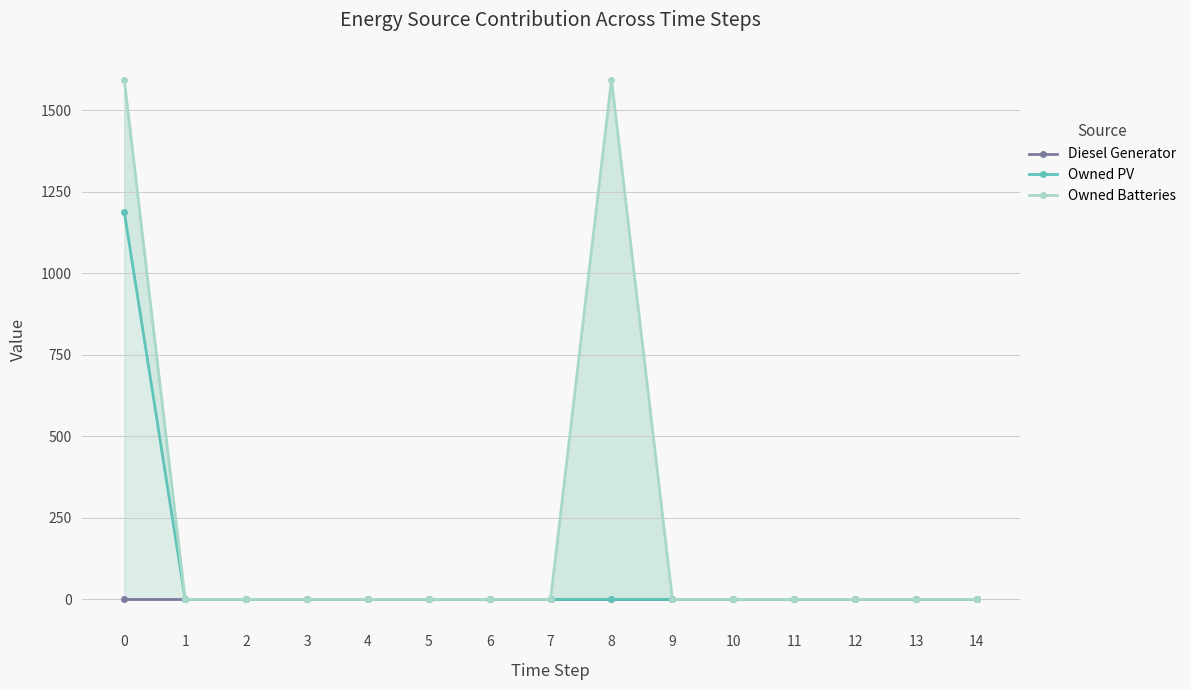

True or false: Owned PV and Diesel Generator intersect in this chart.

False